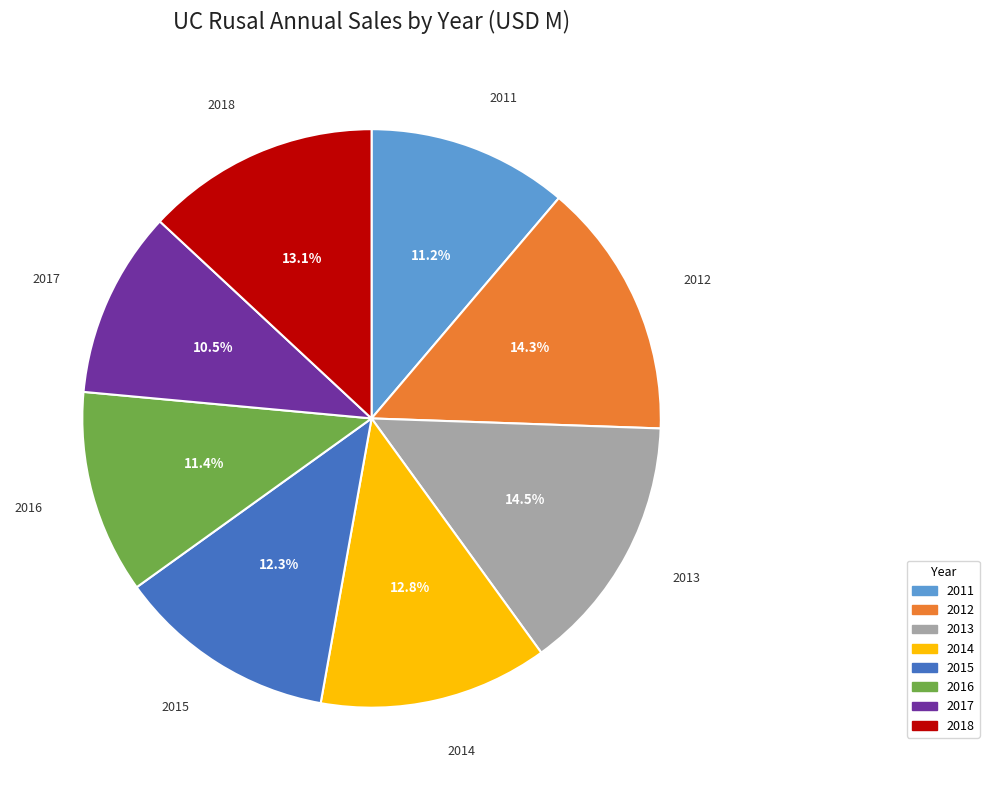

Which has a higher value, 2013 or 2017?

2013